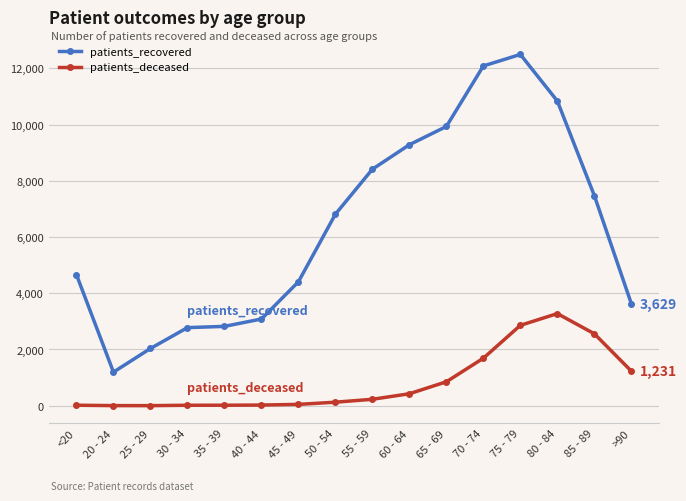

What position from the left is 80 - 84?

14